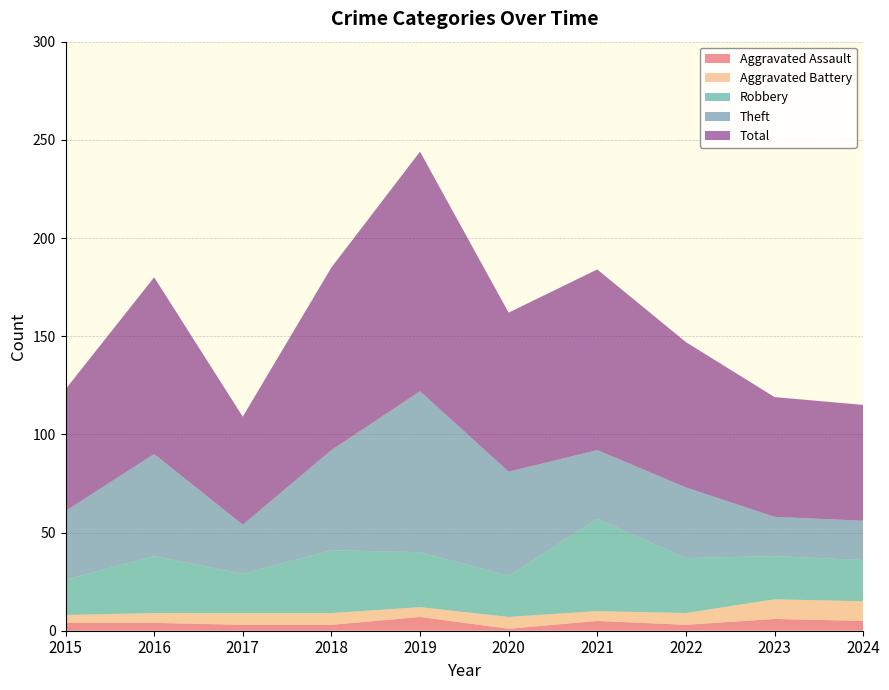

Reading left to right, transcribe all the data shown in this chart.

Aggravated Assault: 2015=4	2016=4	2017=3	2018=3	2019=7	2020=1	2021=5	2022=3	2023=6	2024=5
Aggravated Battery: 2015=4	2016=5	2017=6	2018=6	2019=5	2020=6	2021=5	2022=6	2023=10	2024=10
Robbery: 2015=18	2016=29	2017=20	2018=32	2019=28	2020=21	2021=47	2022=28	2023=22	2024=21
Theft: 2015=35	2016=52	2017=25	2018=51	2019=82	2020=53	2021=35	2022=36	2023=20	2024=20
Total: 2015=62	2016=90	2017=55	2018=93	2019=122	2020=81	2021=92	2022=74	2023=61	2024=59